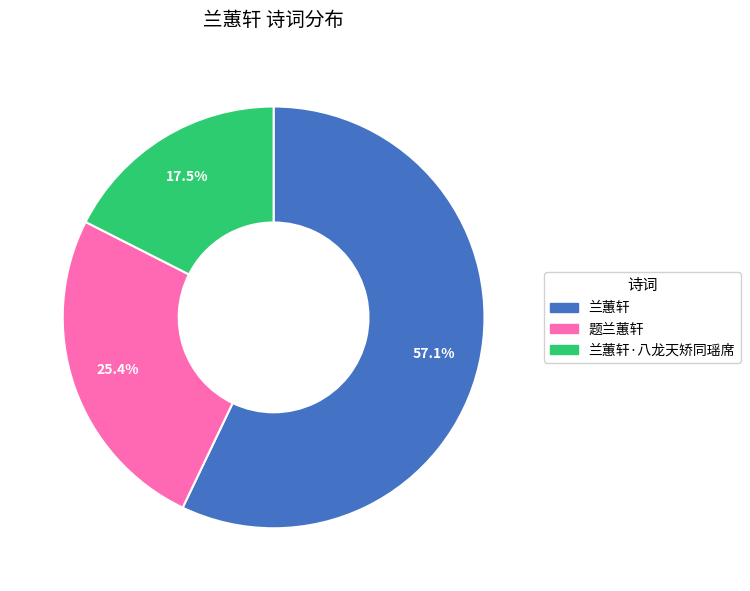

Does any single category account for the majority?

Yes